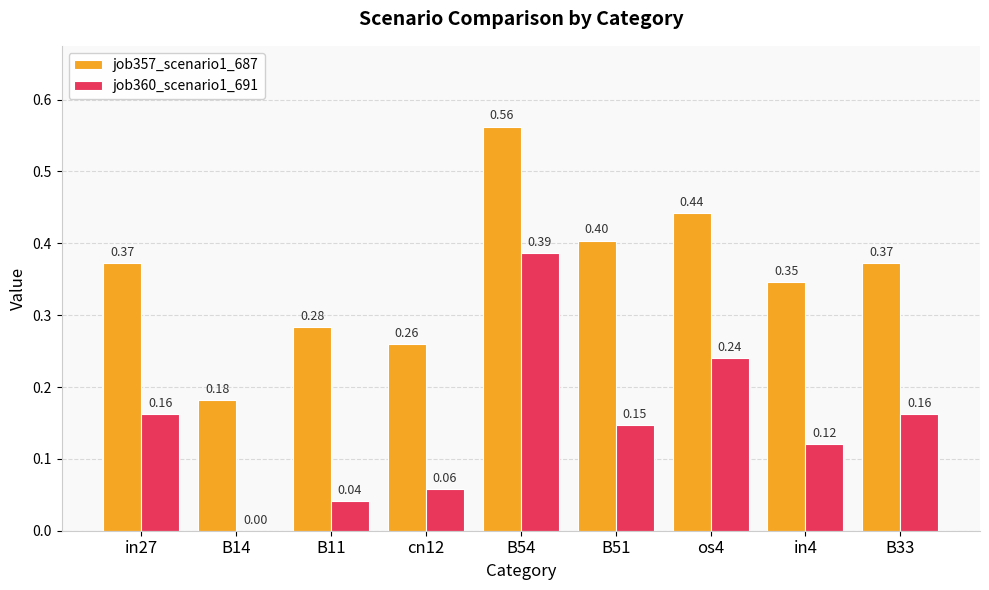

Is the value of job360_scenario1_691 at B11 greater than the value of job357_scenario1_687 at in4?

No